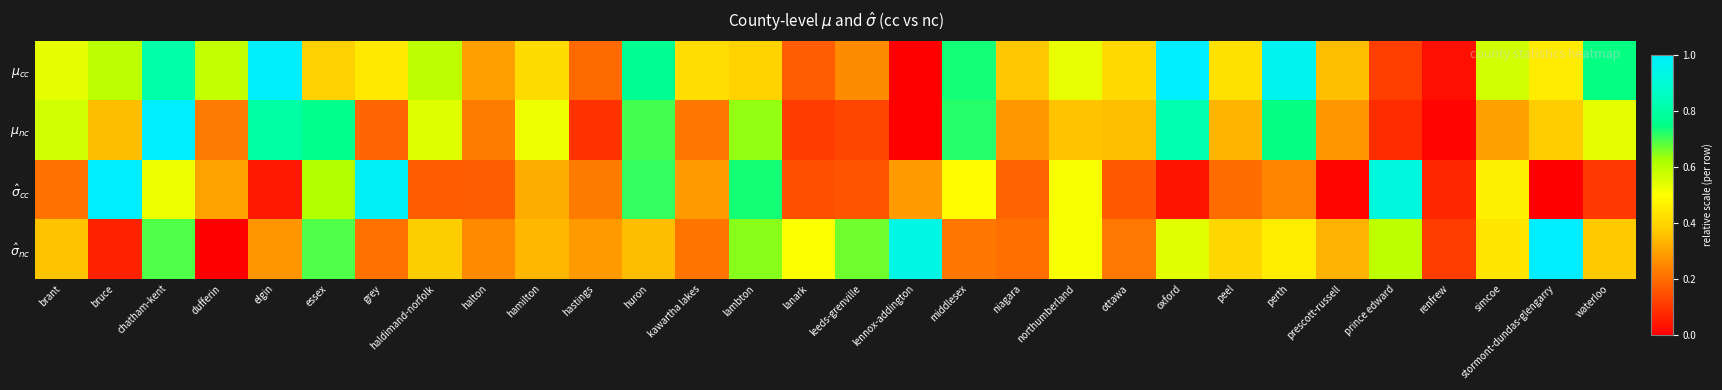

What is the total value across all series at grey?

1.8